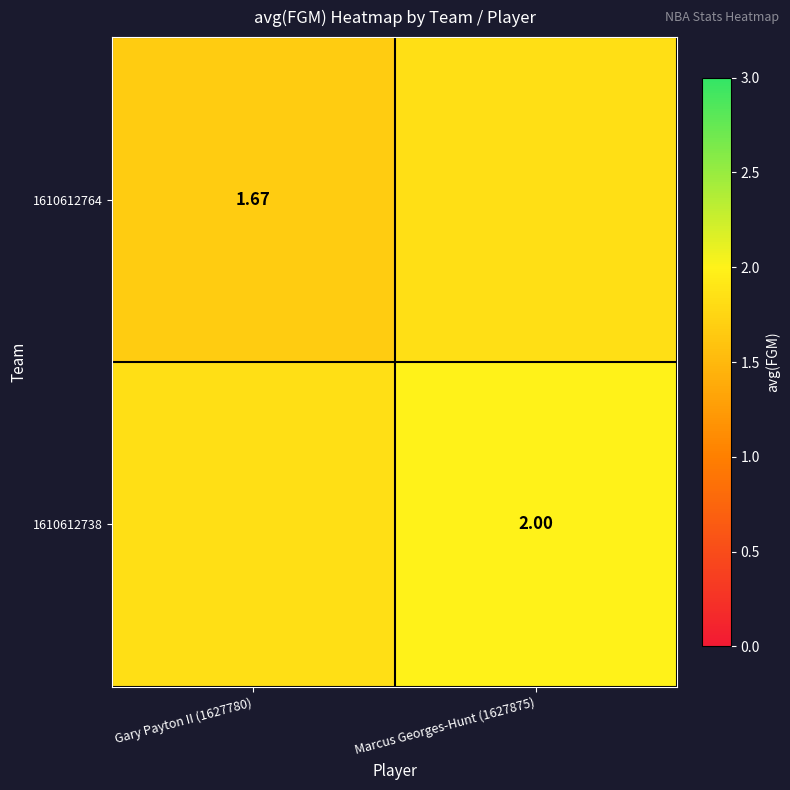

Where is 1610612764 nearest to the value 1?

Gary Payton II (1627780)